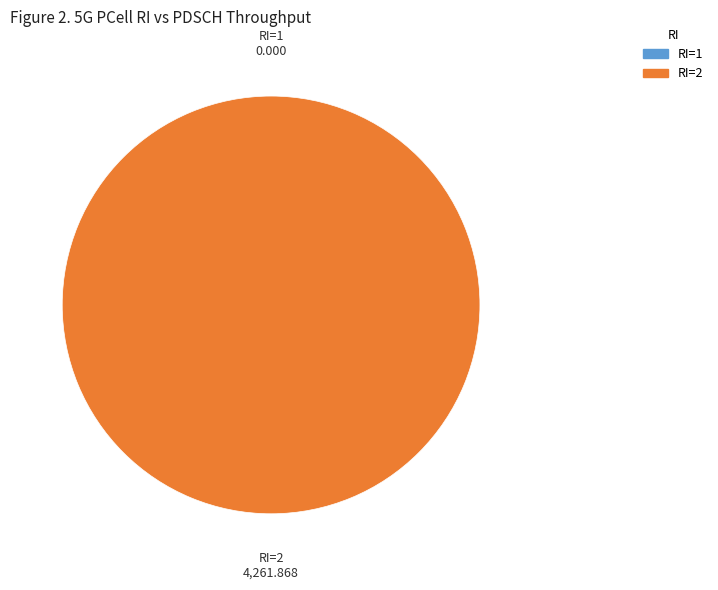

How many segments does this pie chart have?

2